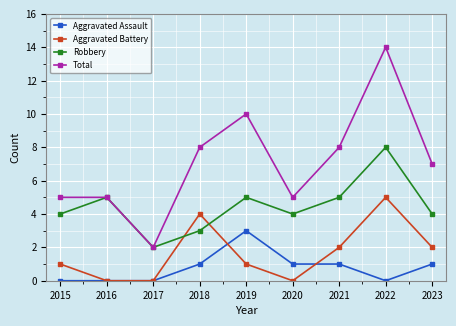

Which category has the lowest value in the Robbery series?

2017